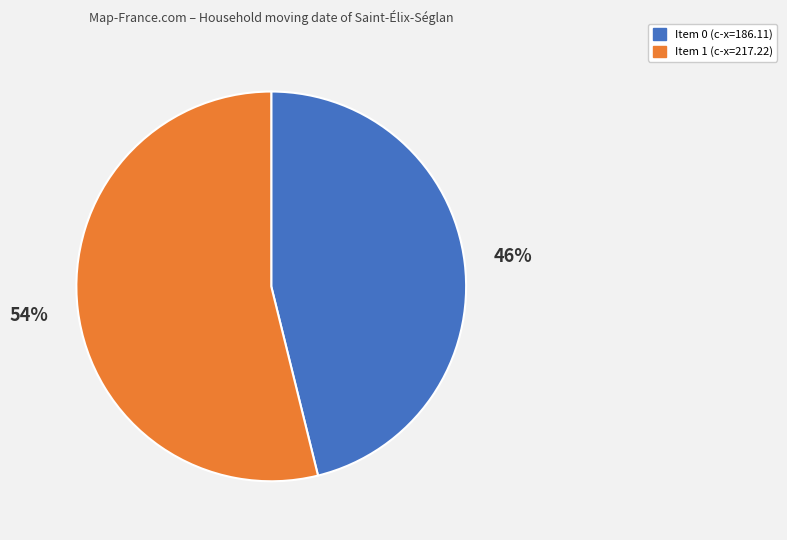

Is the sum of Item 0 (c-x=186.11) and Item 1 (c-x=217.22) greater than half?

Yes